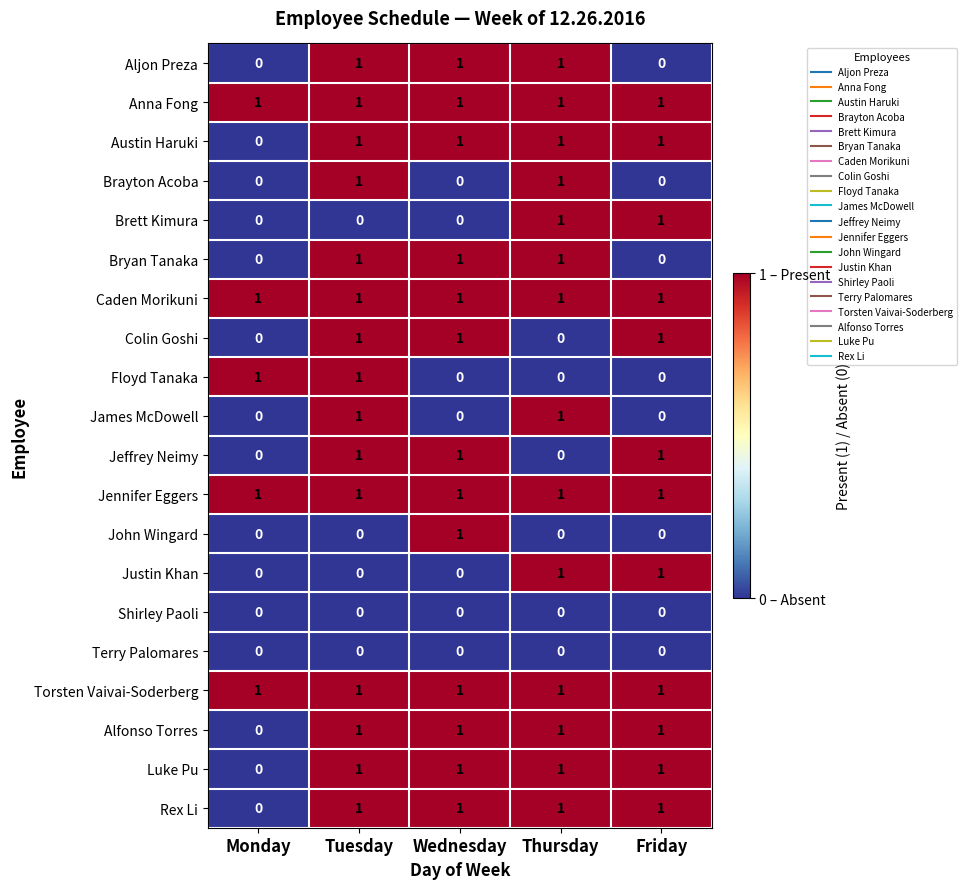

At which category is the sum across all series the highest?

Tuesday